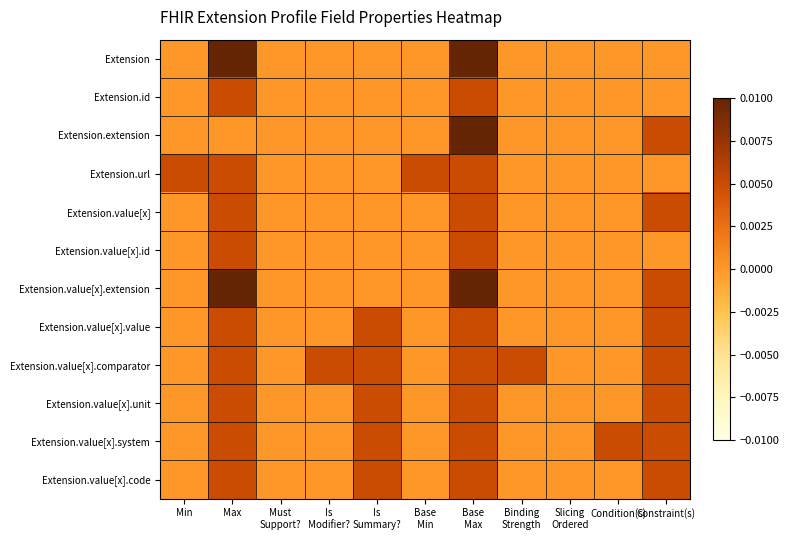

Which series has the widest spread of values?

Extension